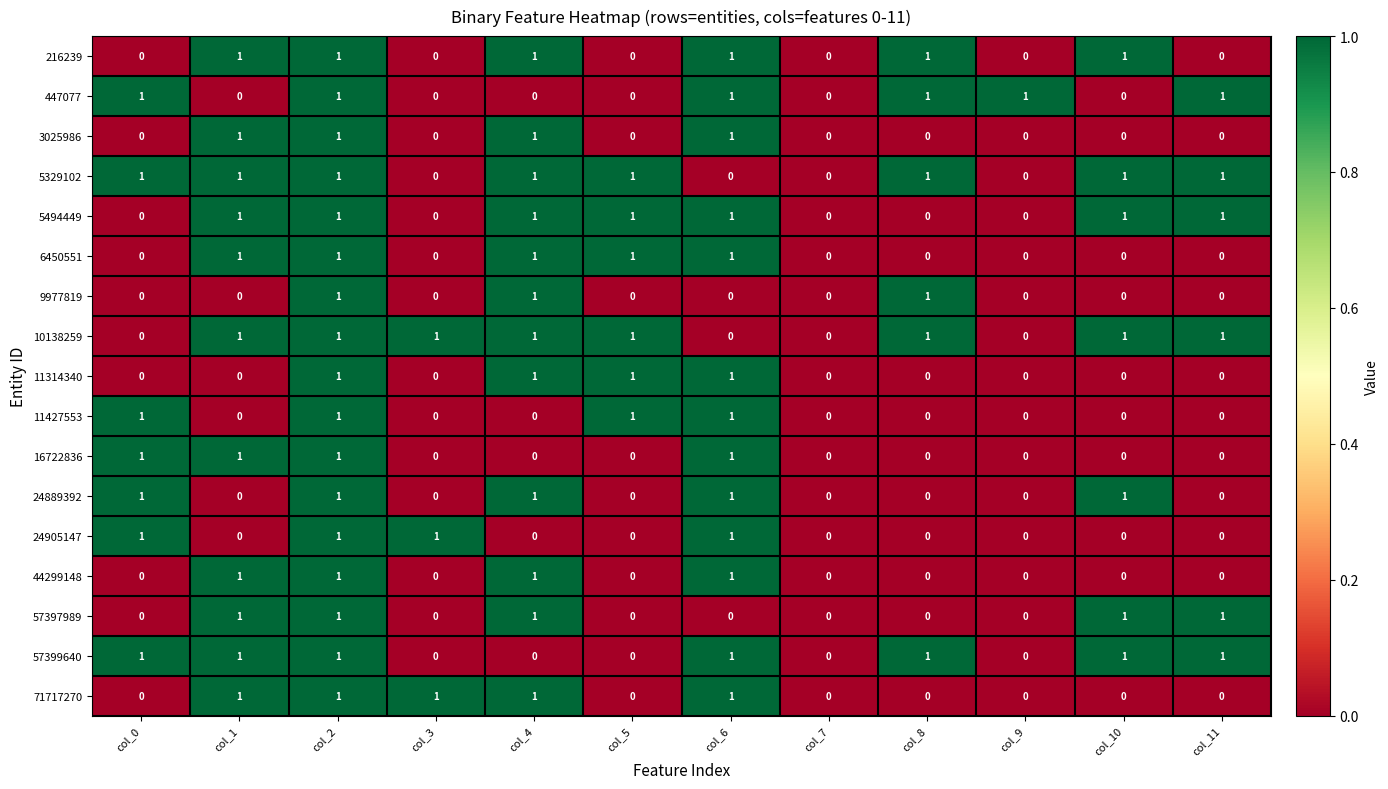

The 44299148 series shows 1 at col_9. True or false?

False